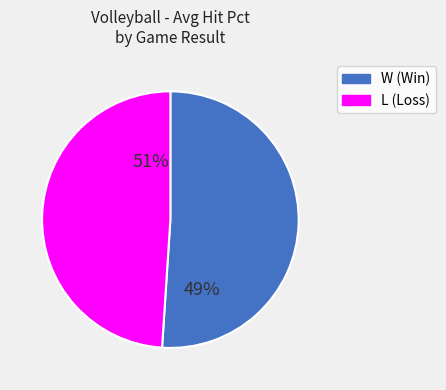

Rank the categories by value from highest to lowest.

W, L